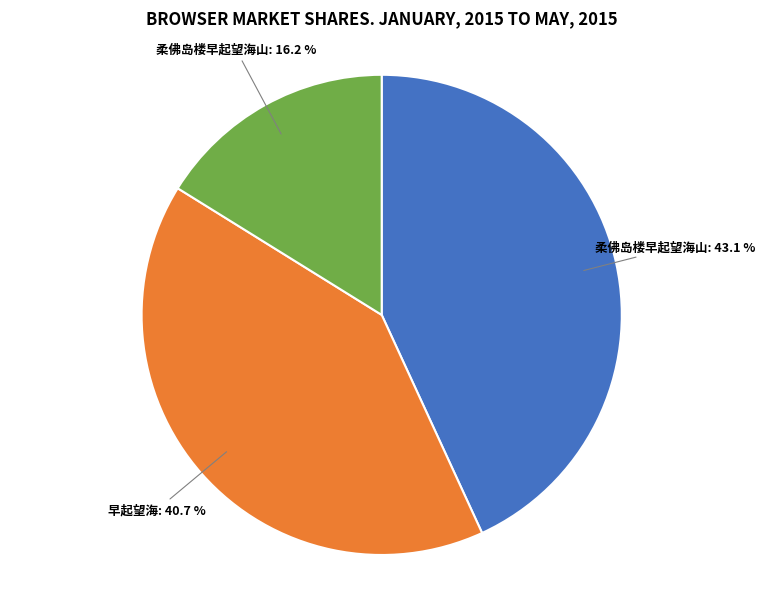

Is there a majority slice in this chart?

No